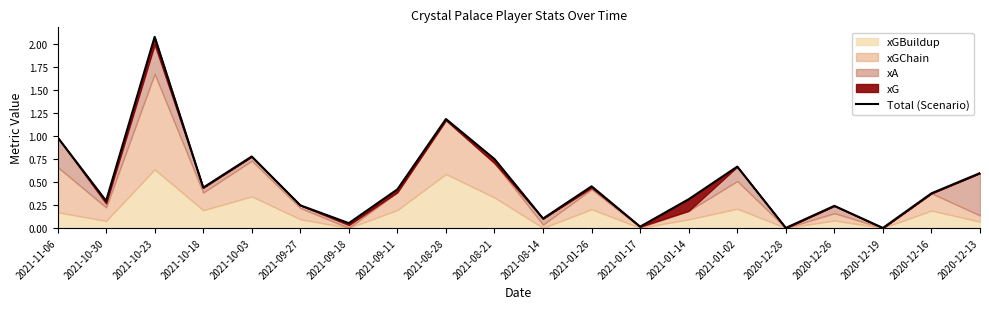

List the labels in order of value, smallest first.

2020-12-28, 2020-12-19, 2021-01-17, 2021-09-18, 2021-08-14, 2020-12-26, 2021-09-27, 2021-10-30, 2021-01-14, 2020-12-16, 2021-09-11, 2021-10-18, 2021-01-26, 2020-12-13, 2021-01-02, 2021-08-21, 2021-10-03, 2021-11-06, 2021-08-28, 2021-10-23